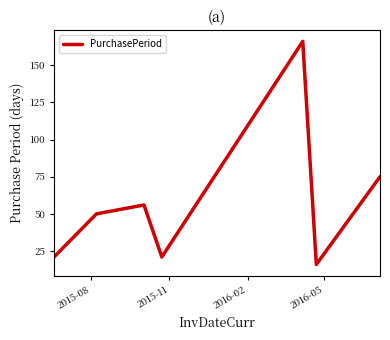

What is the greatest value displayed?

166